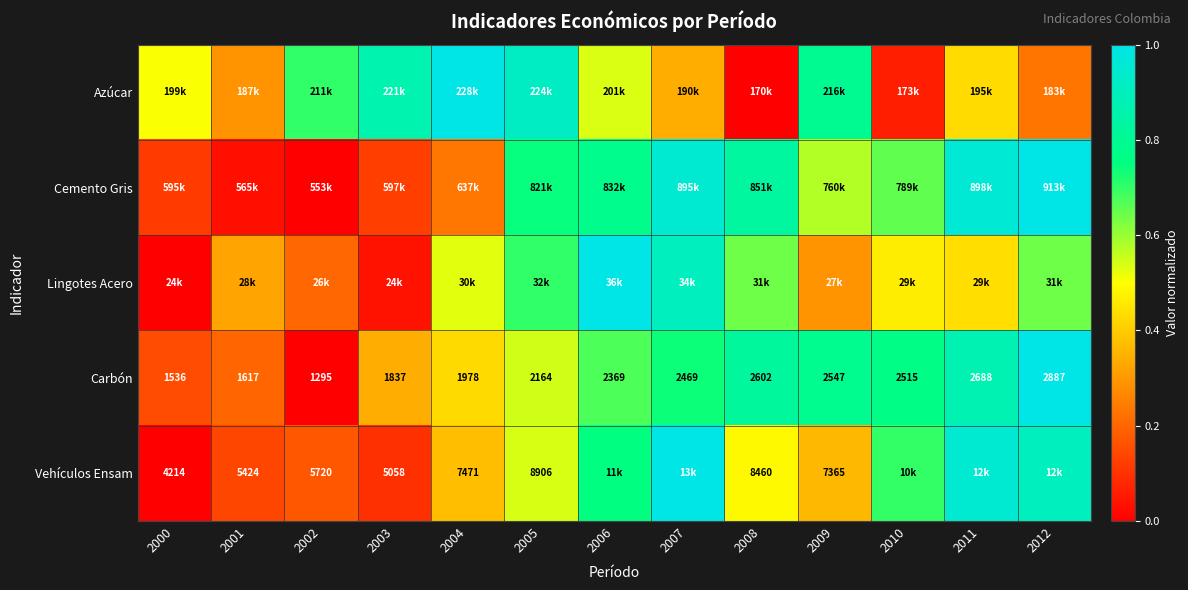

Between 2006 and 2003, which is larger?

2003